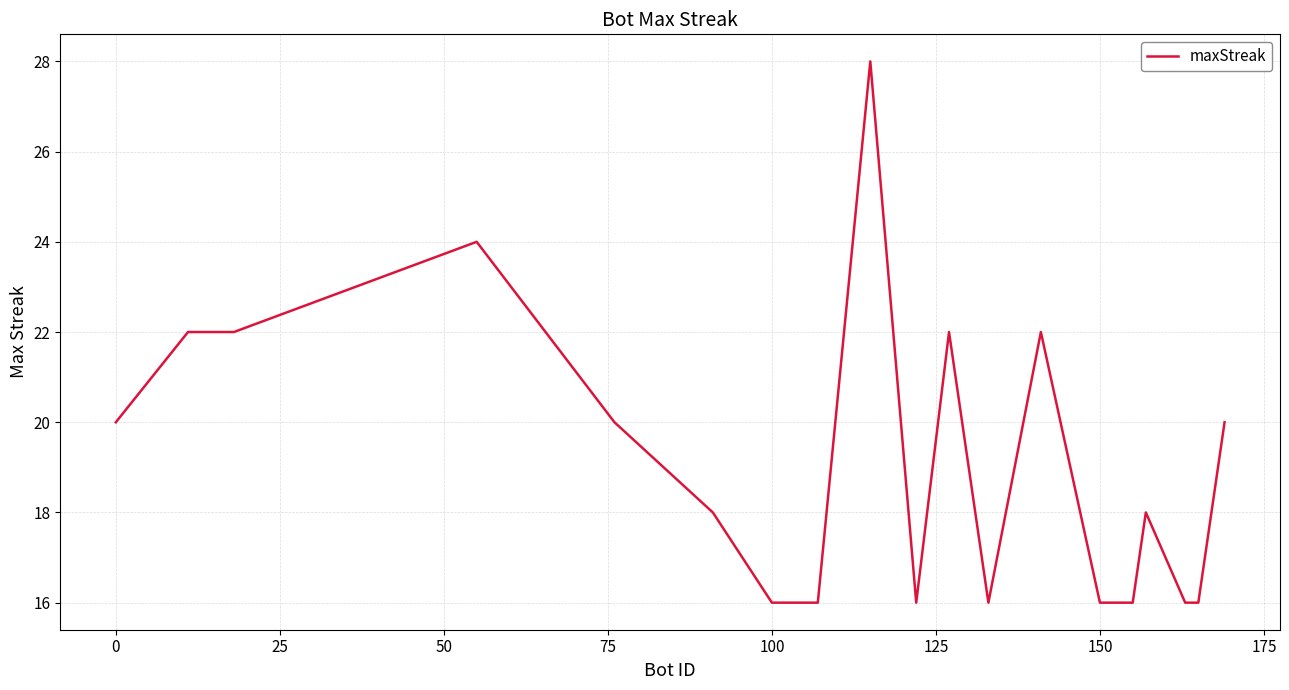

What is the minimum value shown in the chart?

16